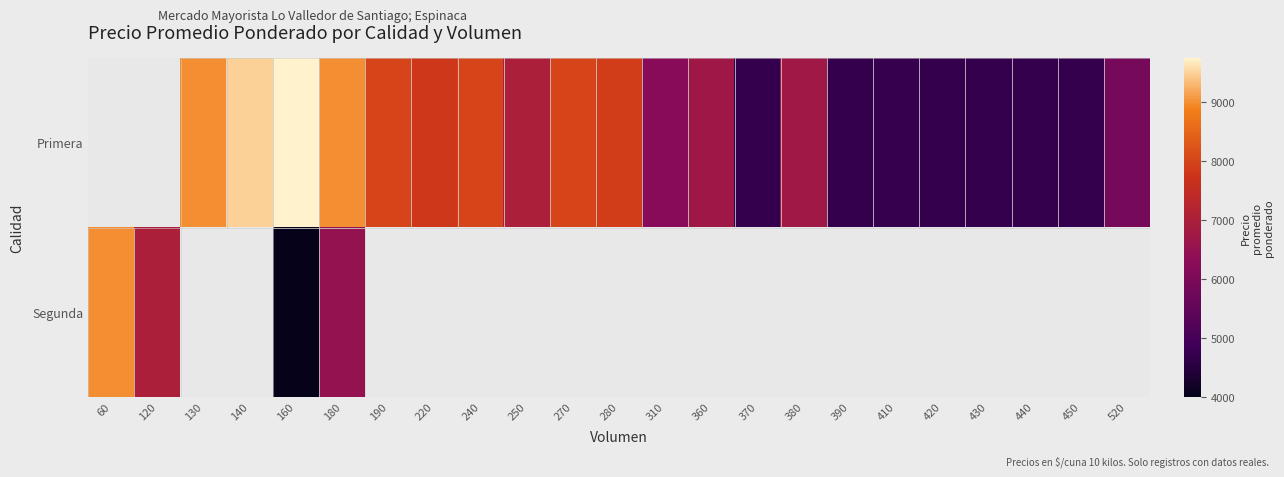

Is the value of Primera at 380 greater than the value of Segunda at 310?

No